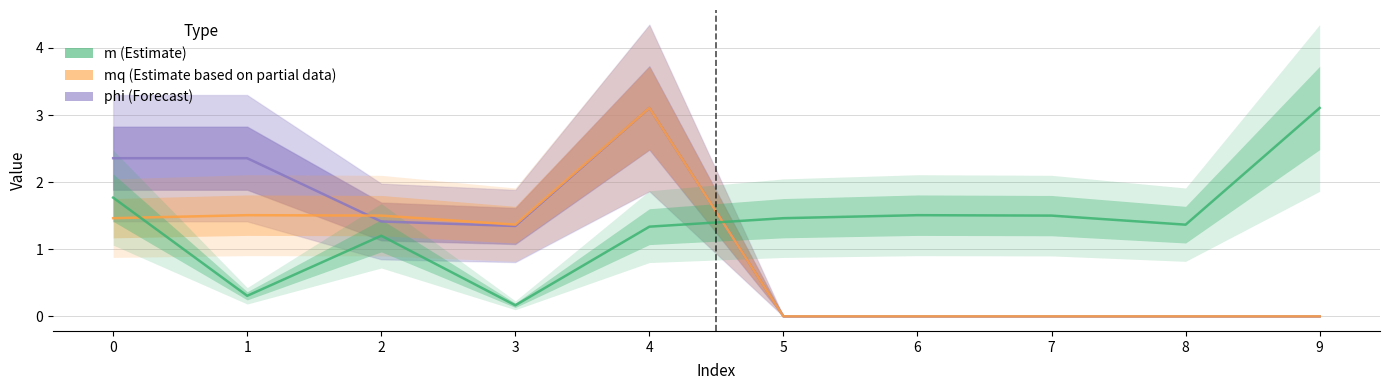

Does the chart have visible grid lines?

Yes